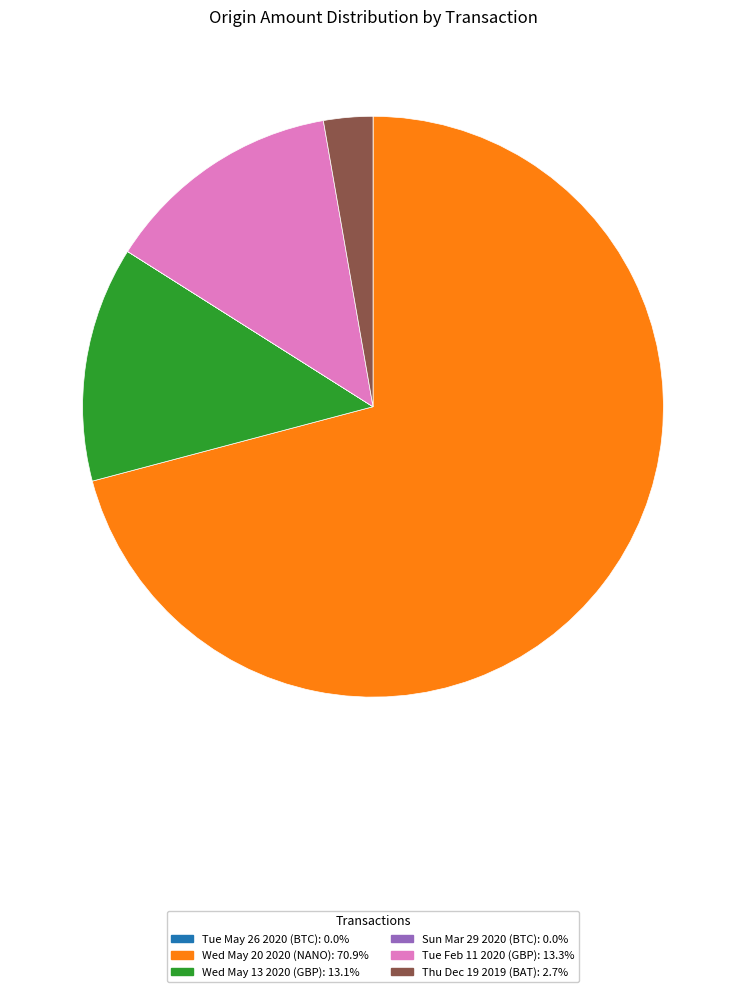

Between Tue Feb 11 2020 and Thu Dec 19 2019, which is larger?

Tue Feb 11 2020